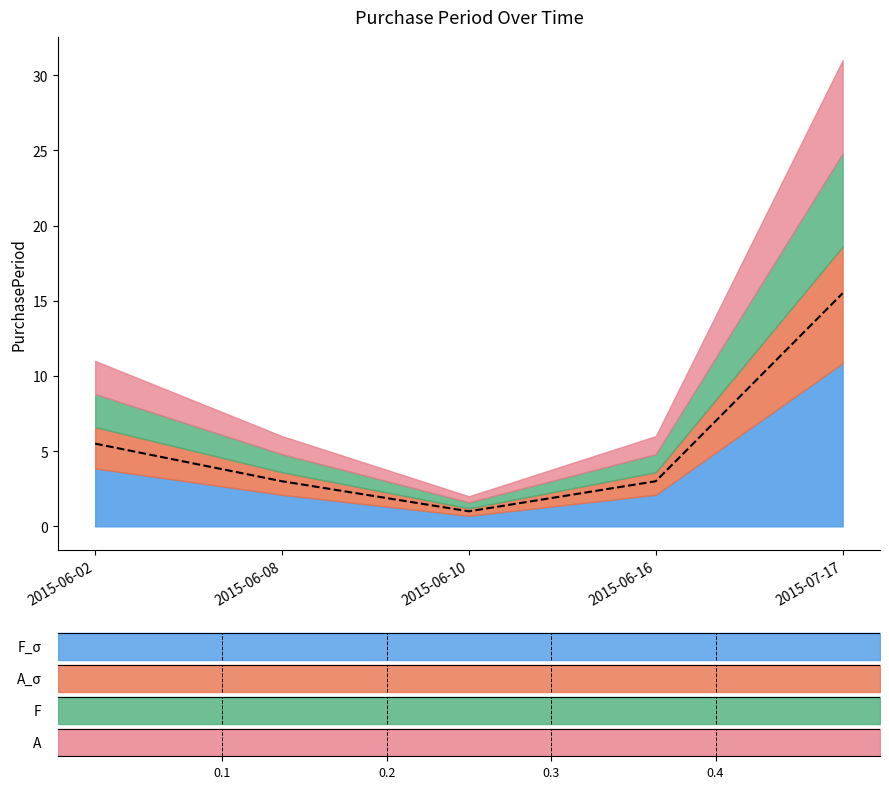

True or false: the data shows 3.0 at 2015-06-08.

True